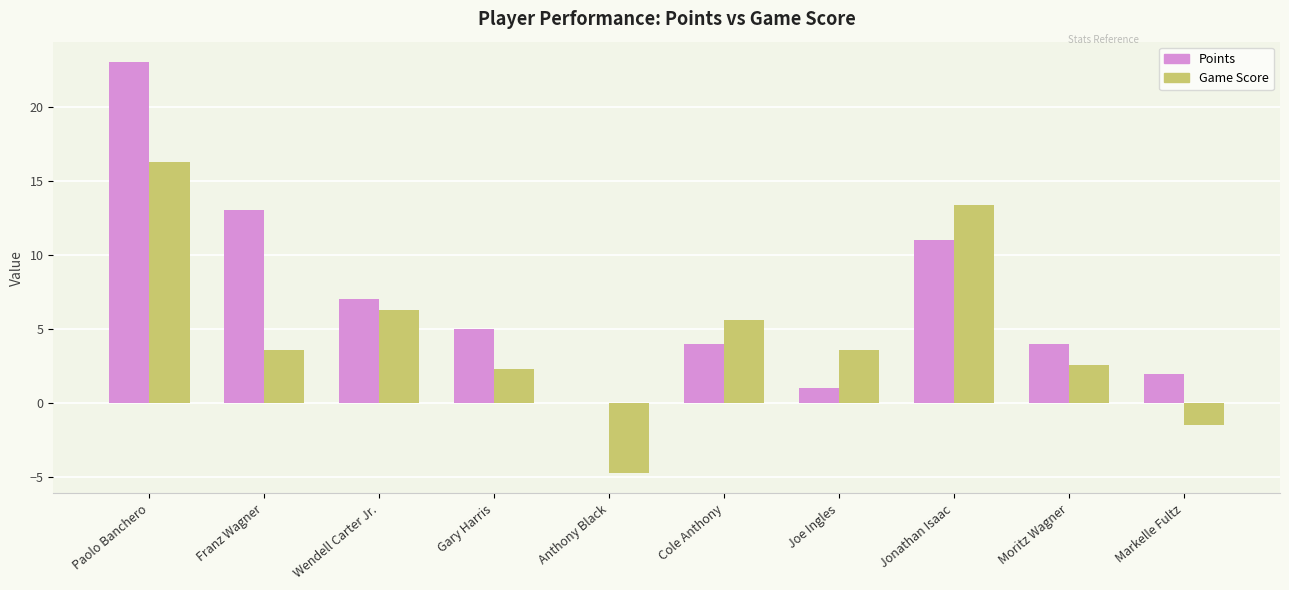

What is the total value across all series at Cole Anthony?

9.6